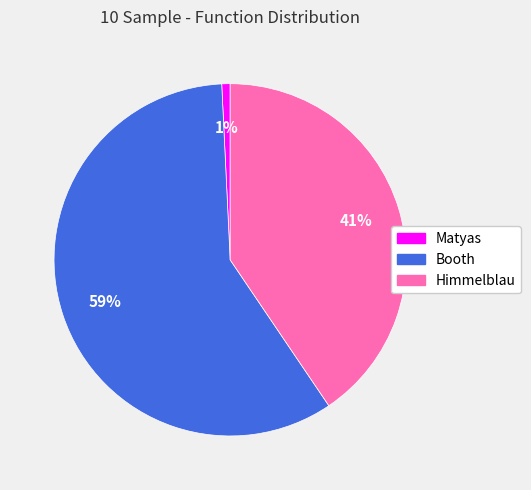

Do Booth and Matyas together represent more than half of the pie?

Yes